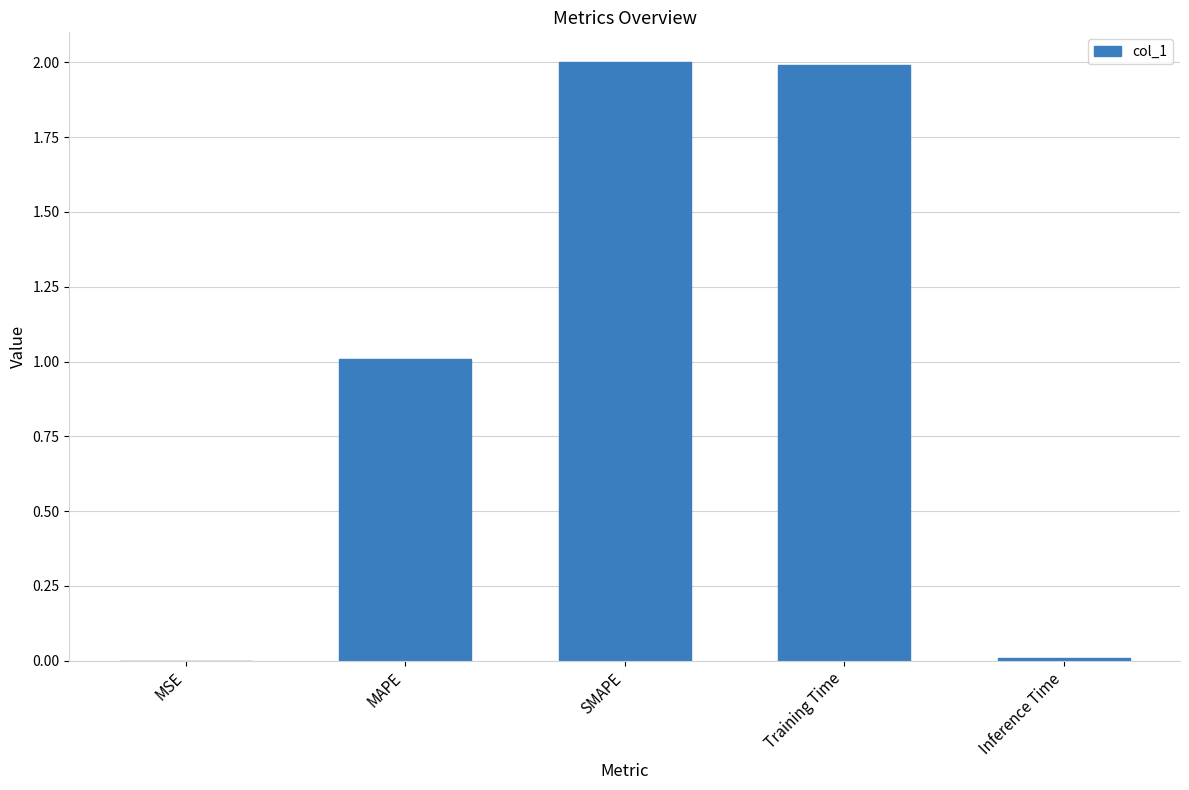

Read the value at Training Time.

2.0